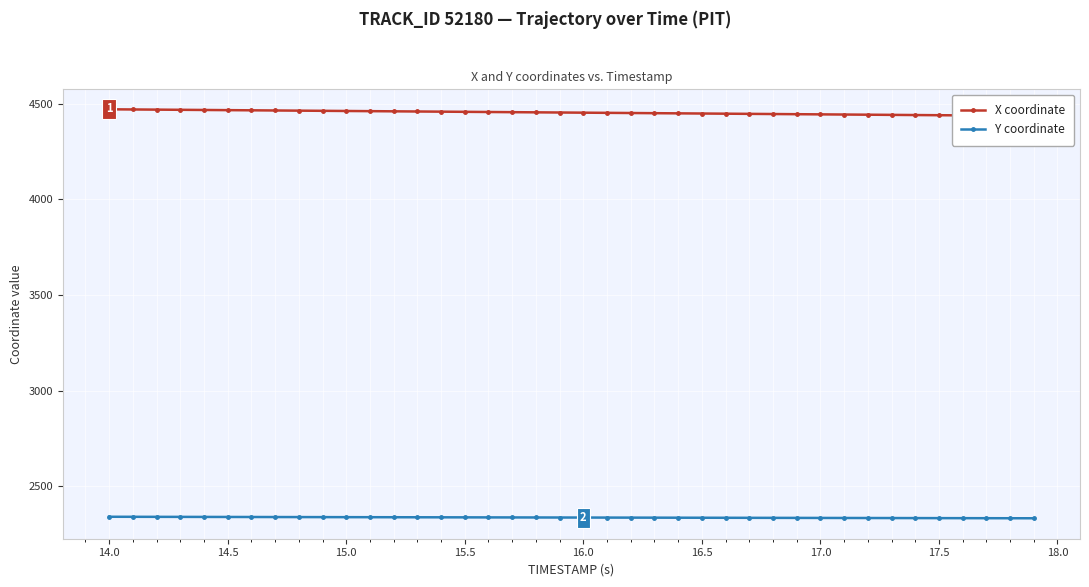

Is this an area chart (filled region under the line)?

No